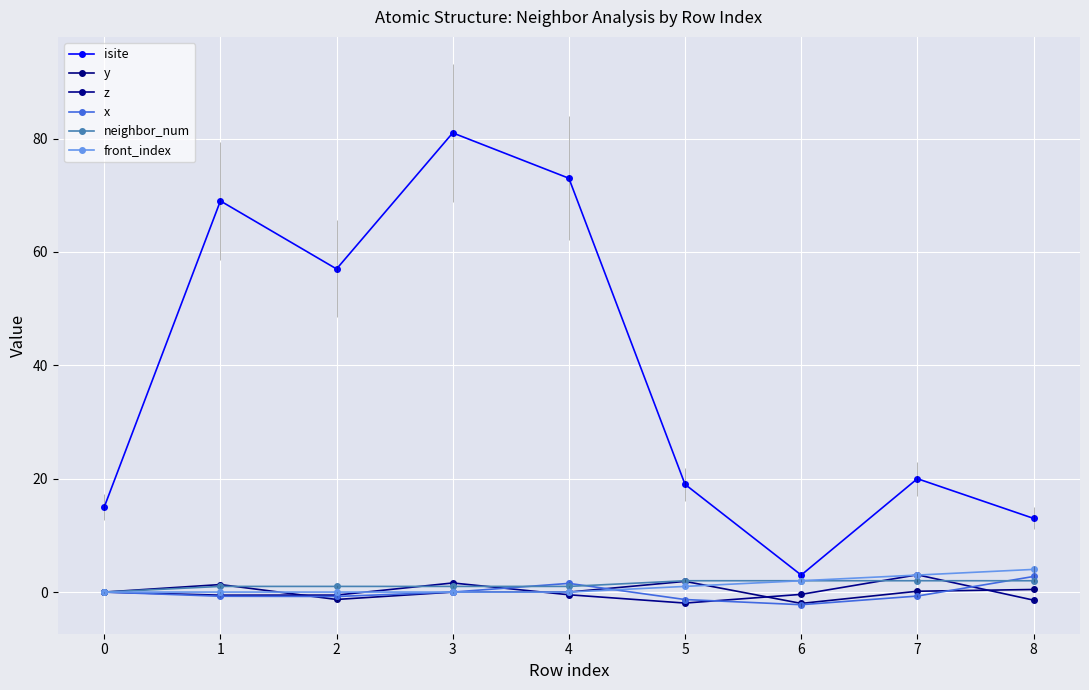

What is the approximate value of y at 7?

0.1